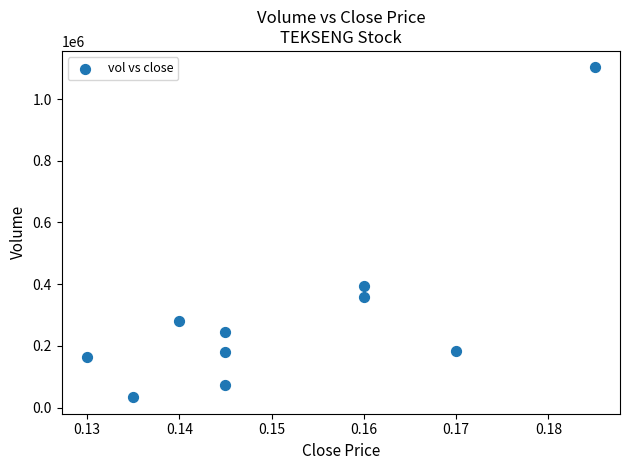

What is the average Y value?

301680